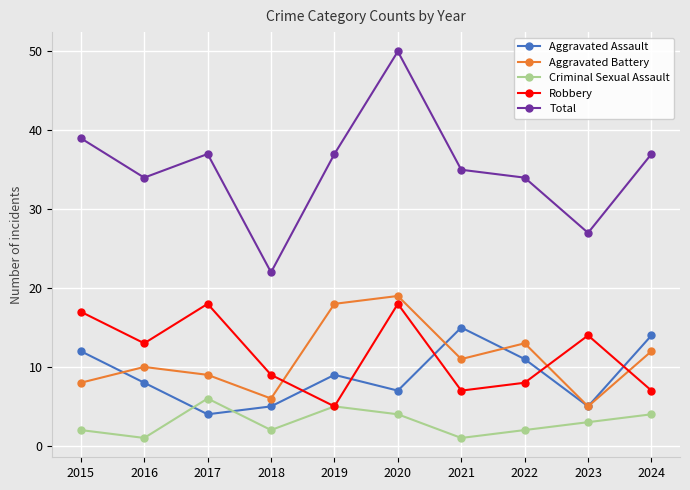

How many distinct data groups are displayed?

5